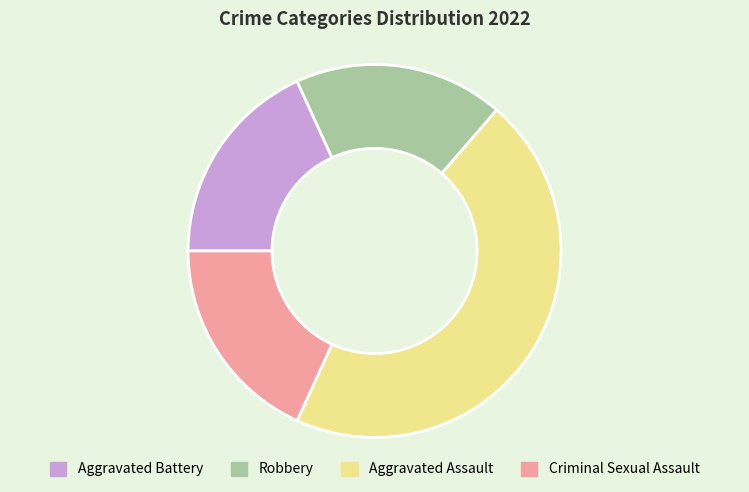

Do Criminal Sexual Assault and Aggravated Assault together represent more than half of the pie?

Yes